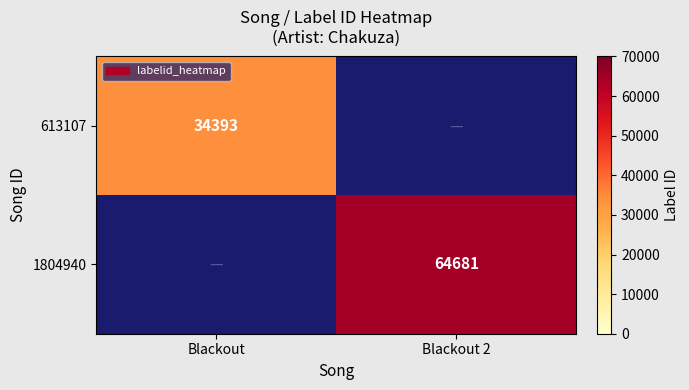

Is the value of 613107 at Blackout greater than the value of 1804940 at Blackout 2?

No